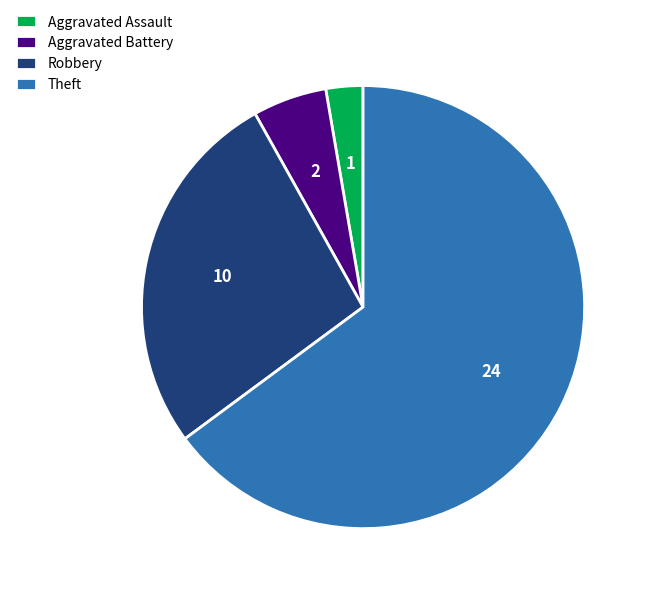

What is the ratio of the value at Theft to the value at Aggravated Battery?

12.0